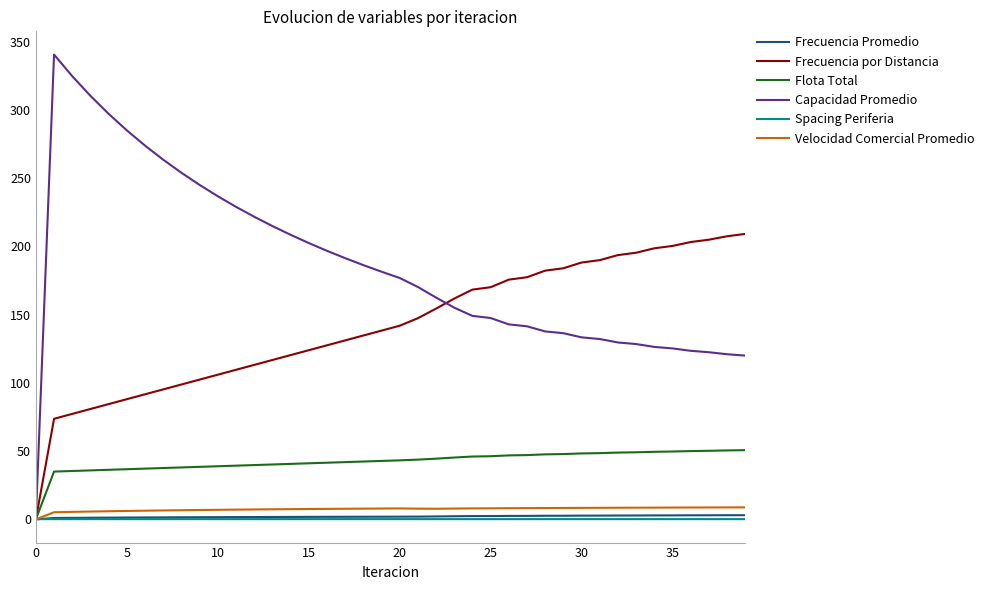

Which series has the widest spread of values?

Capacidad Promedio